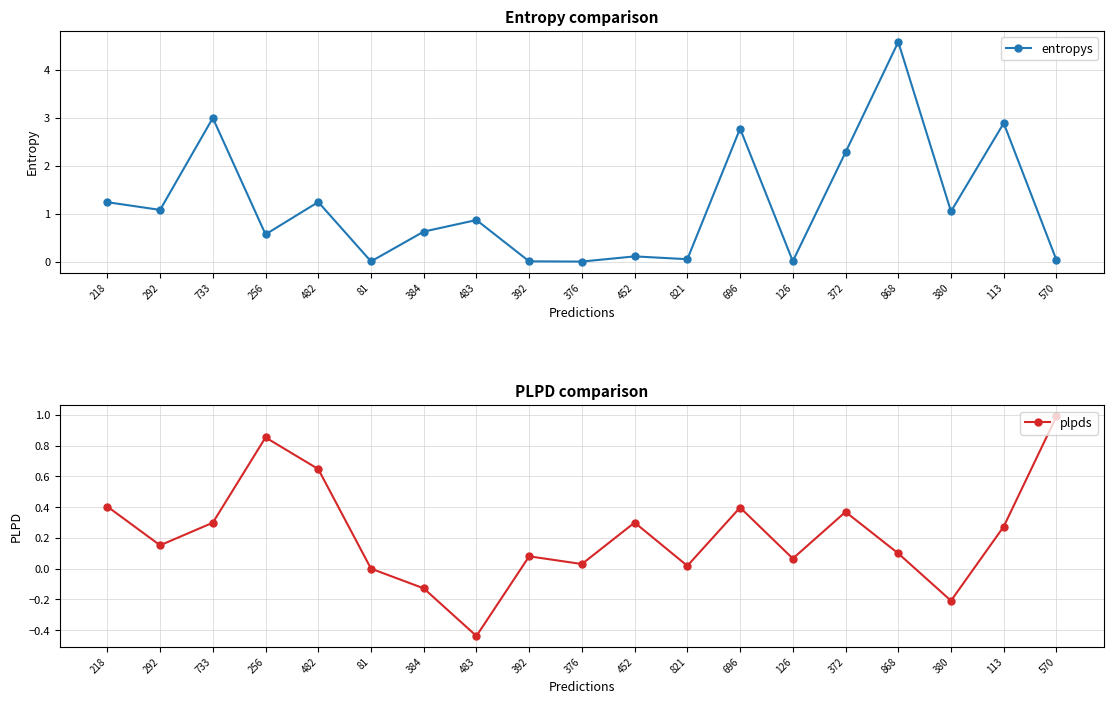

What is the difference between the maximum and minimum values in the entropys series?

4.6